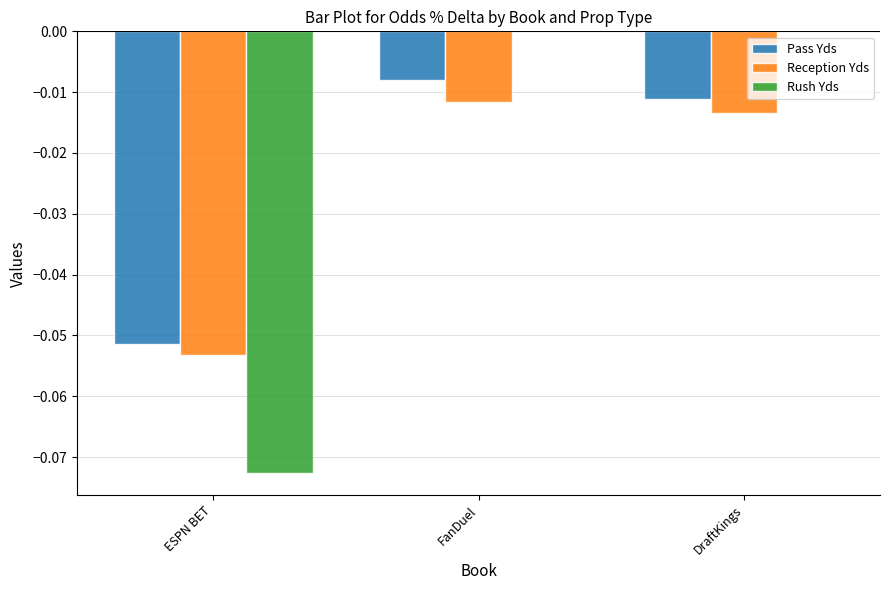

At which category is the sum across all series the highest?

FanDuel